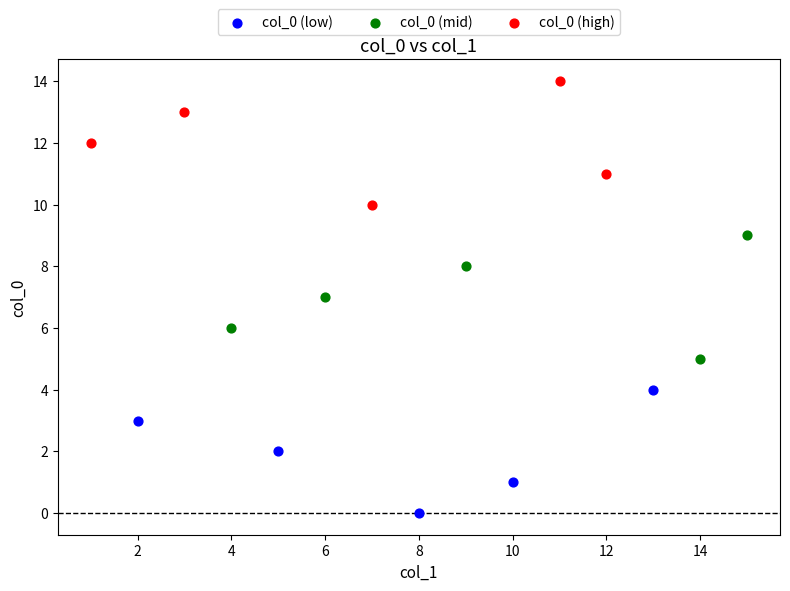

Which series reaches the maximum Y coordinate?

col_0 (high)